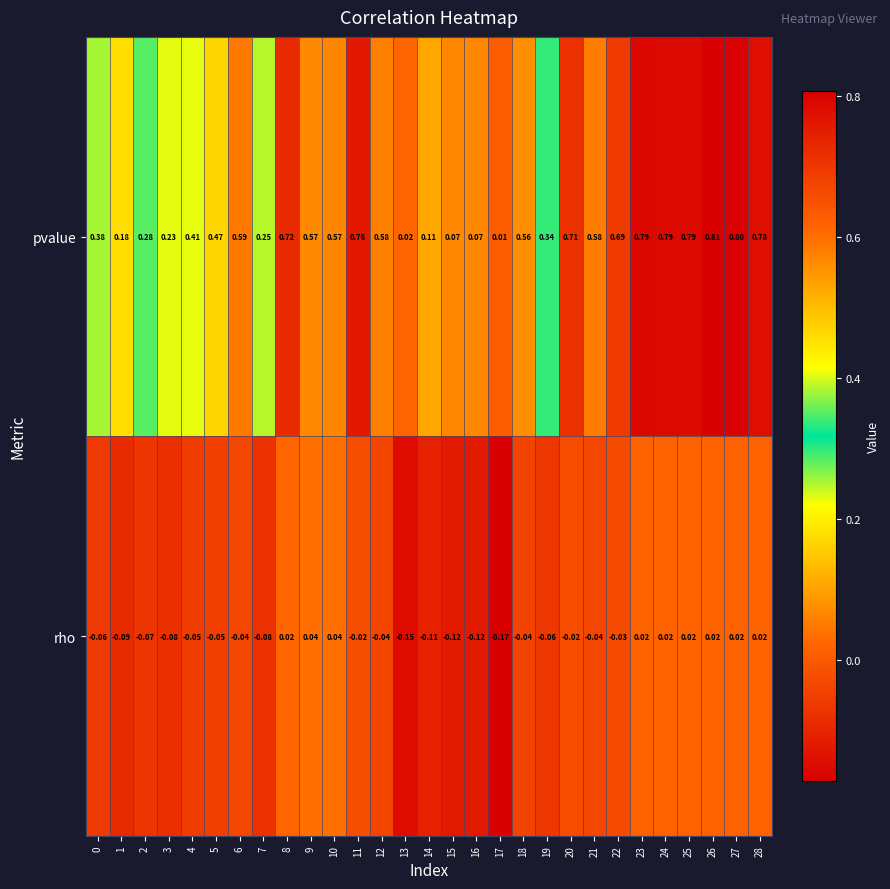

Rank the series by their average value, from highest to lowest.

pvalue, rho